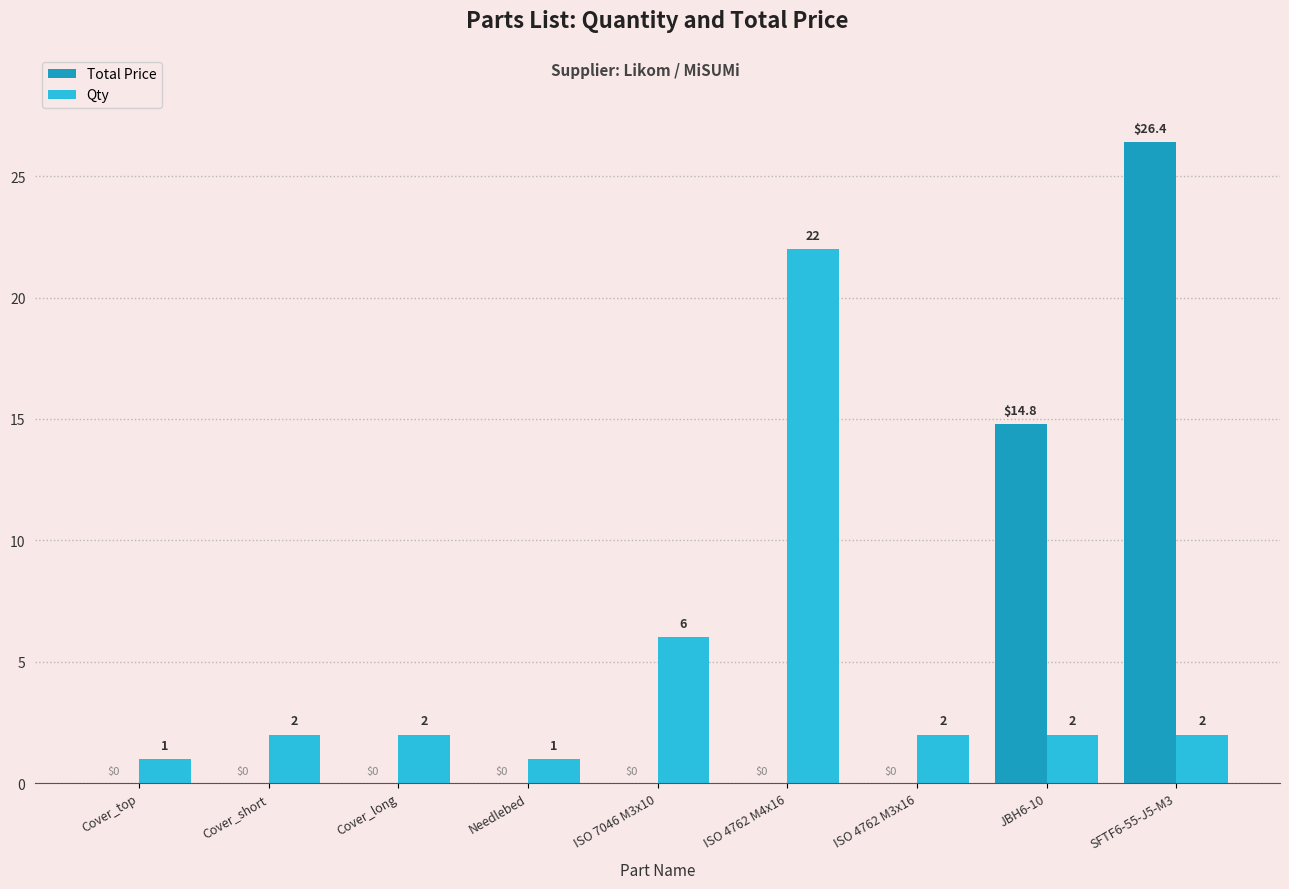

What is the maximum value for Total Price?

26.4